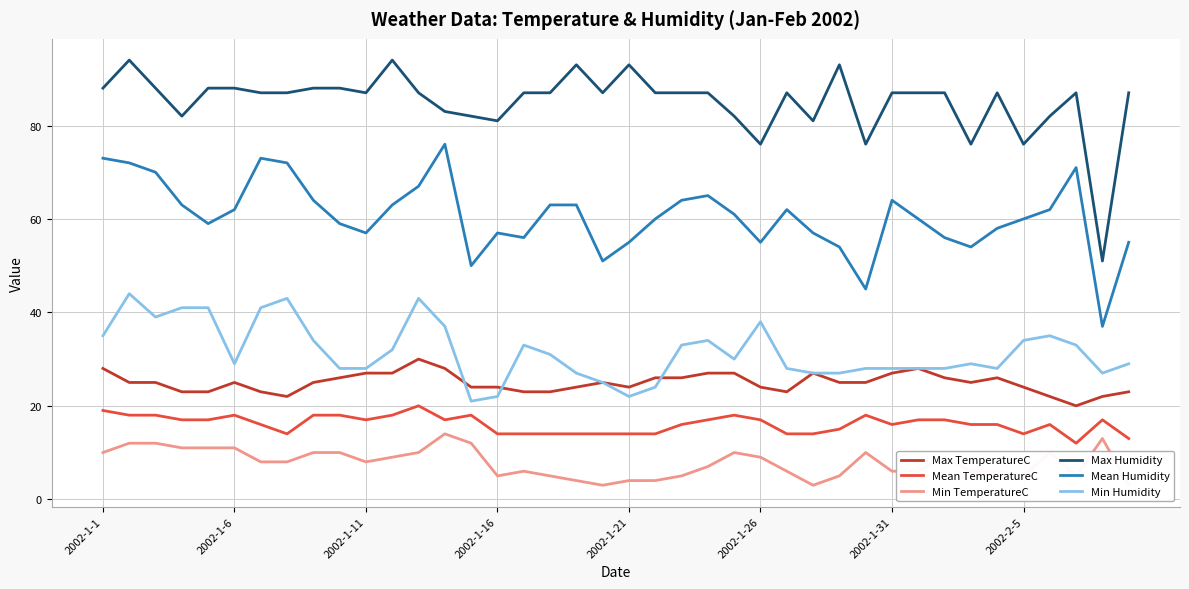

The value of Mean TemperatureC at 2002-2-5 is 21. True or false?

False